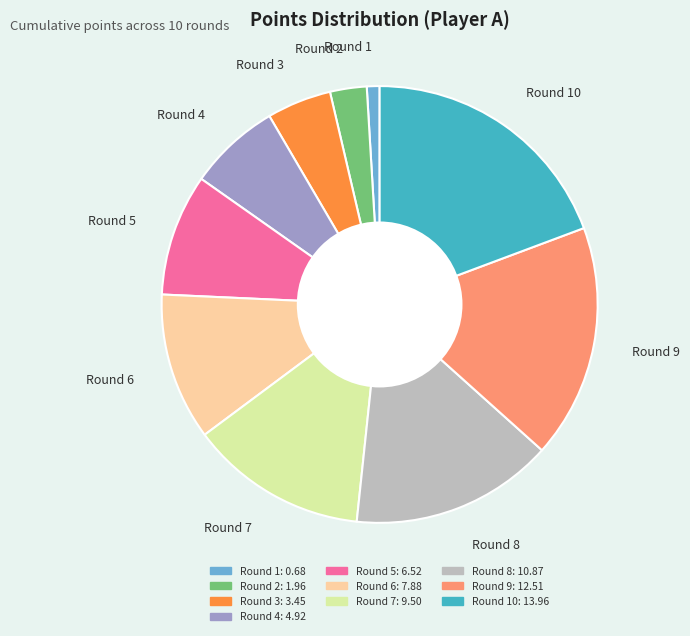

Which category has the biggest portion of the pie?

Round 10